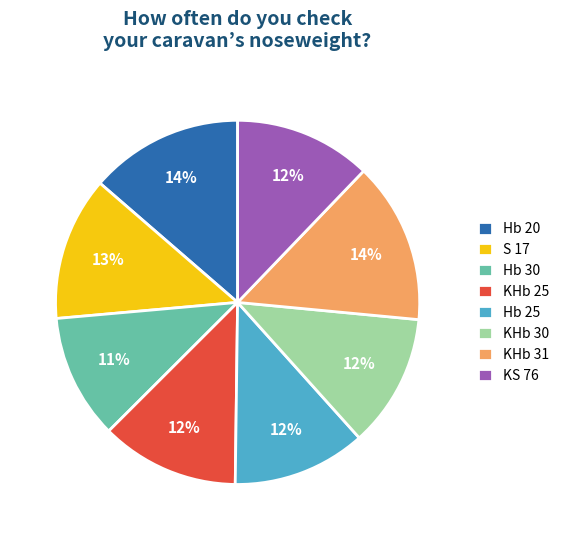

The KHb 31 slice represents 14% of the pie. True or false?

True